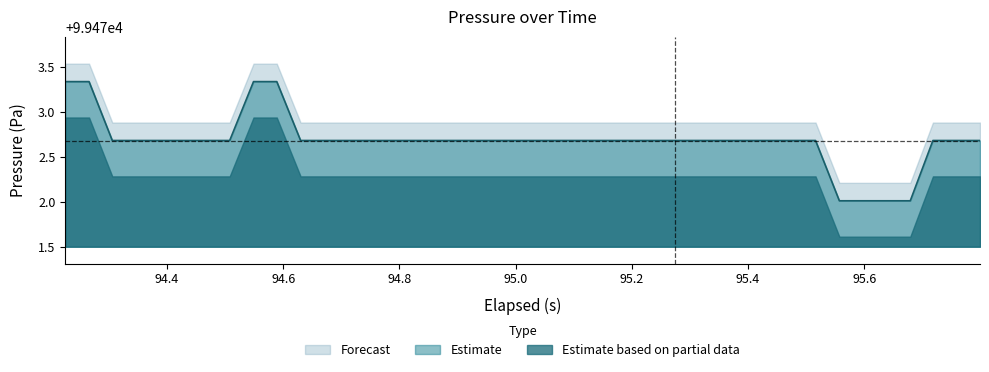

Rank the series by their maximum value, from lowest to highest.

Estimate based on partial data, Estimate, Forecast